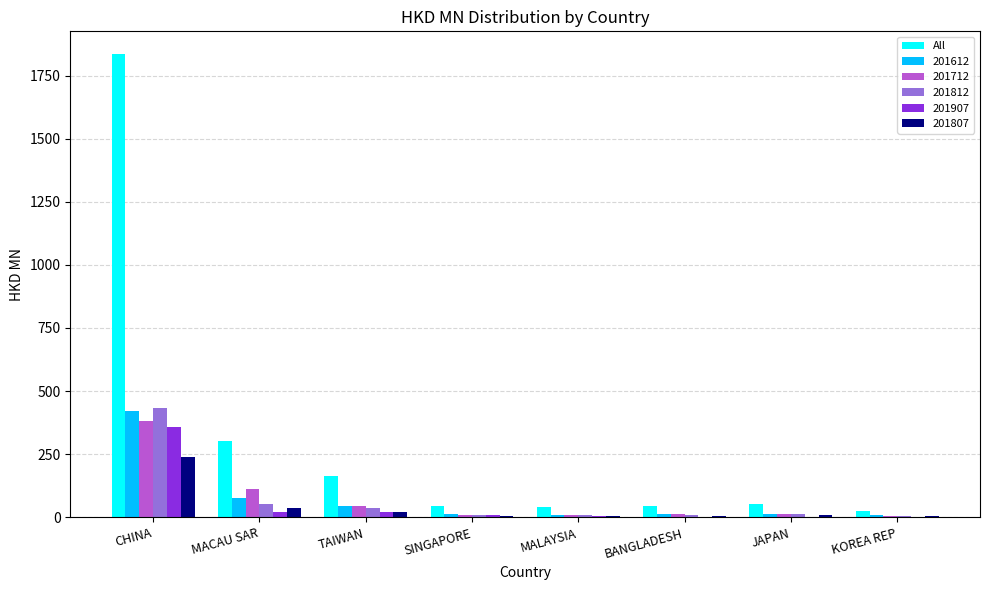

What is the sum of all 201807 values?

330.1